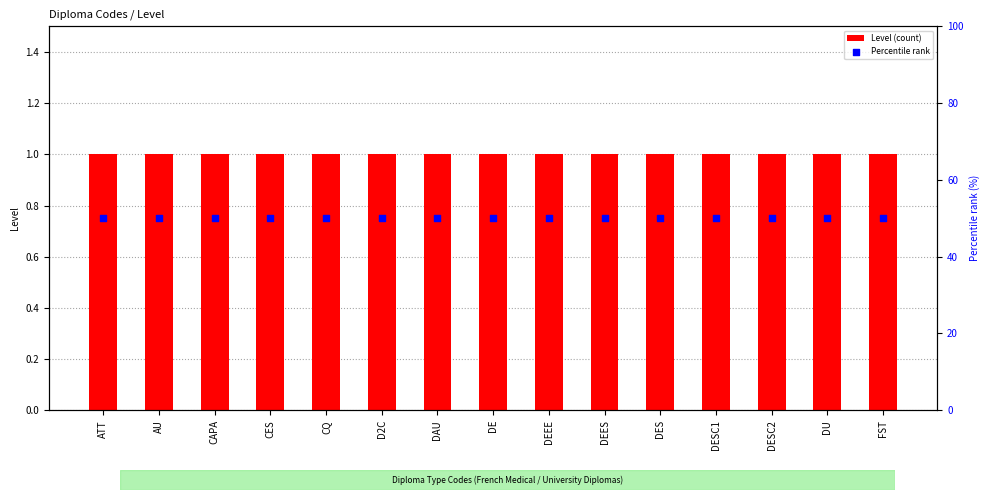

Is the value of Level (count) at DEEE greater than the value of Percentile rank at CAPA?

No